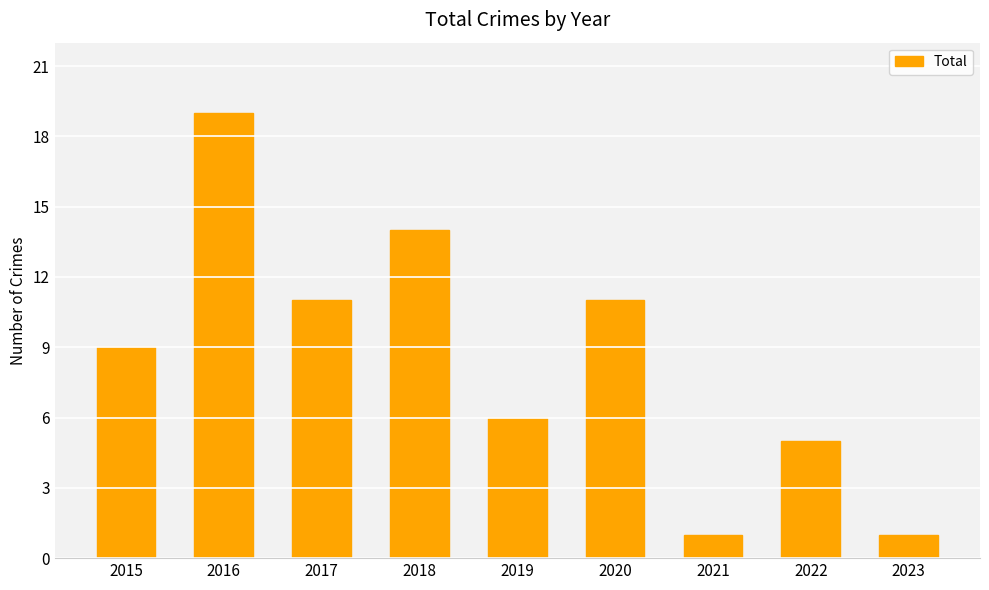

What is the approximate value at 2017, to the nearest 10?

10